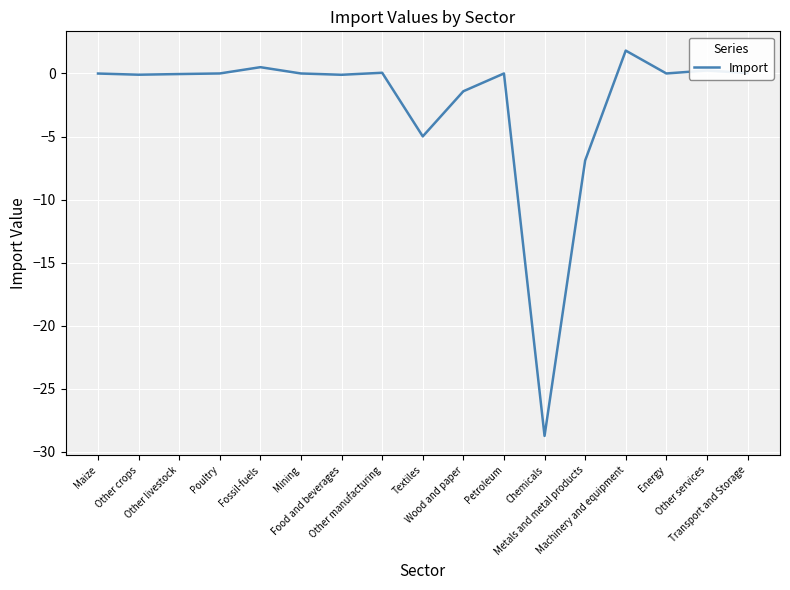

What is the average value?

-2.3